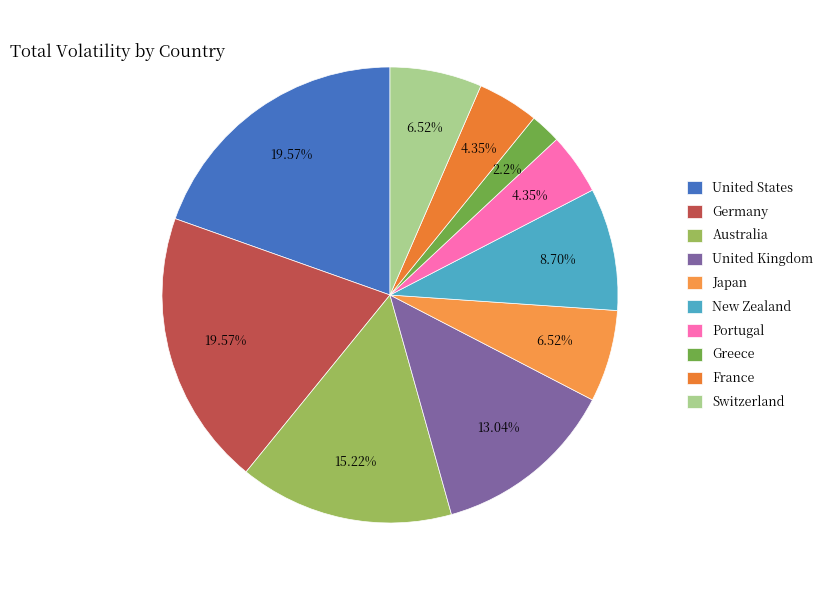

What is the change in value from Australia to New Zealand?

-6